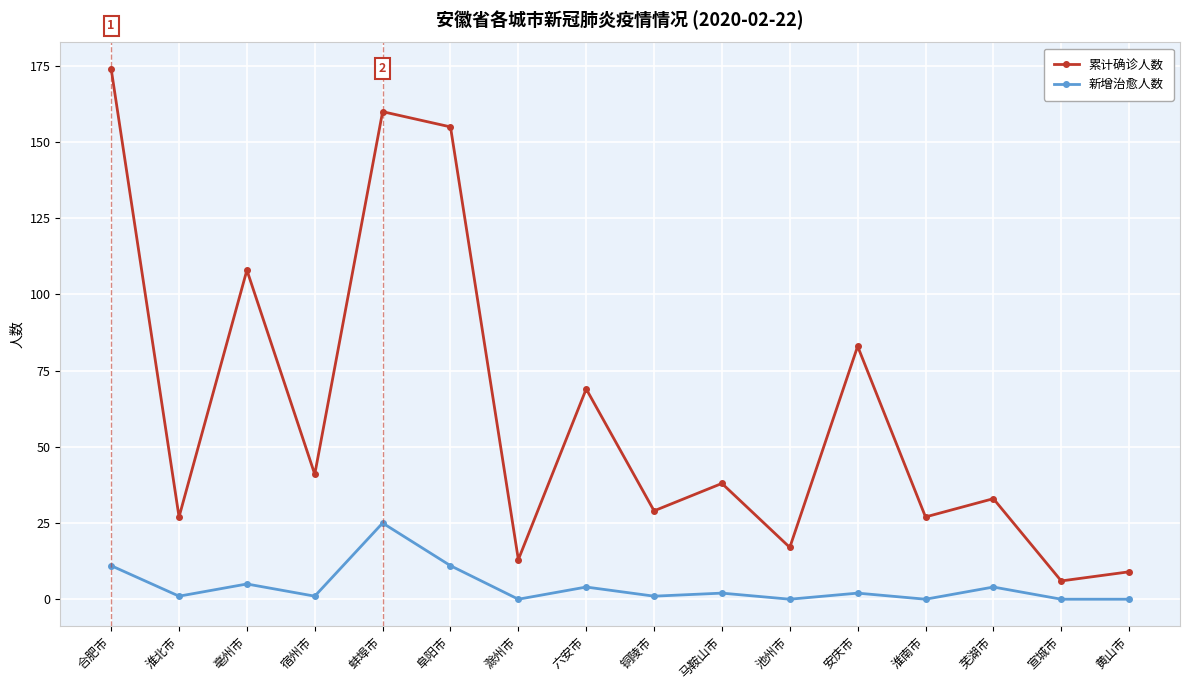

What are all the series names shown in the legend?

累计确诊人数, 新增治愈人数